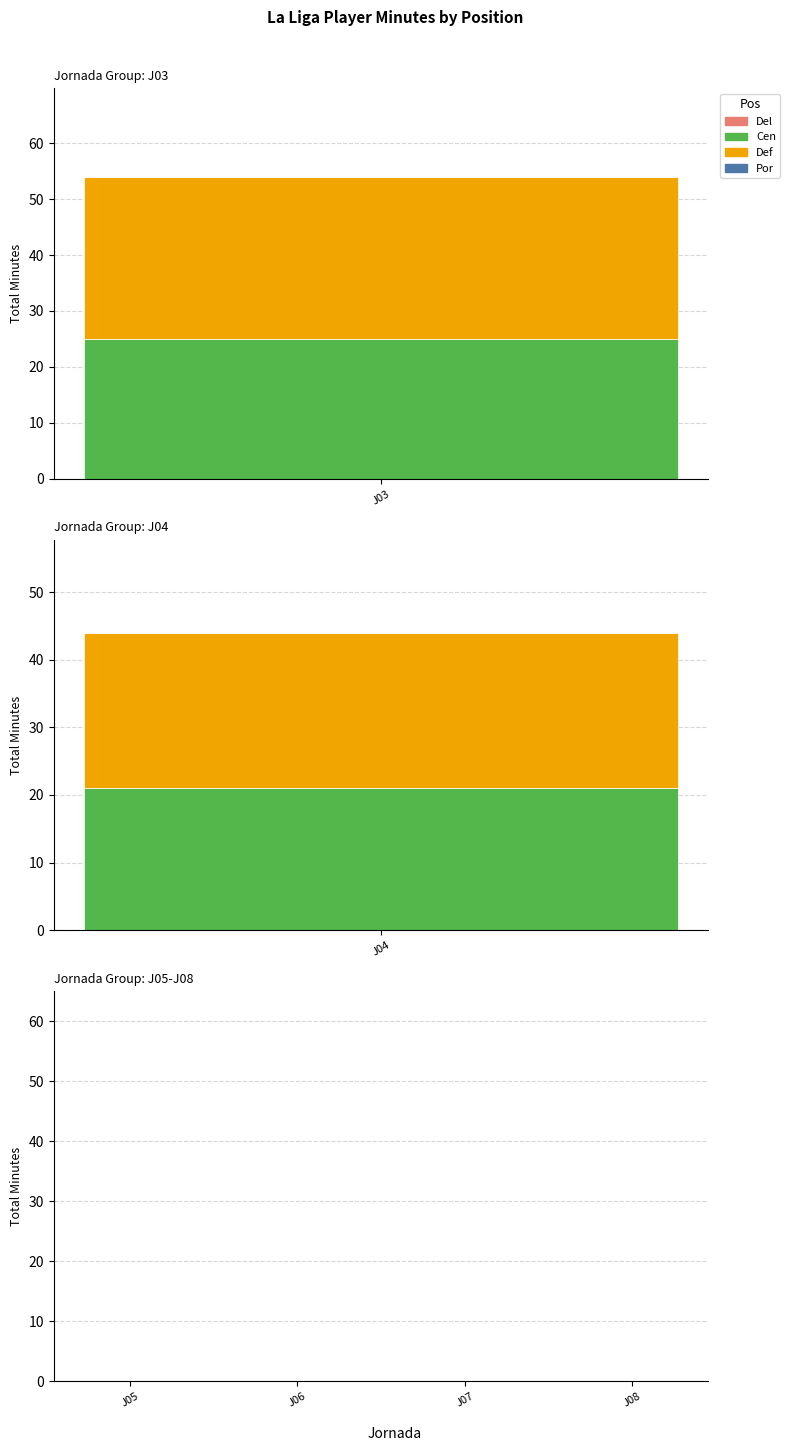

Which category has the lowest value in the Por series?

J03